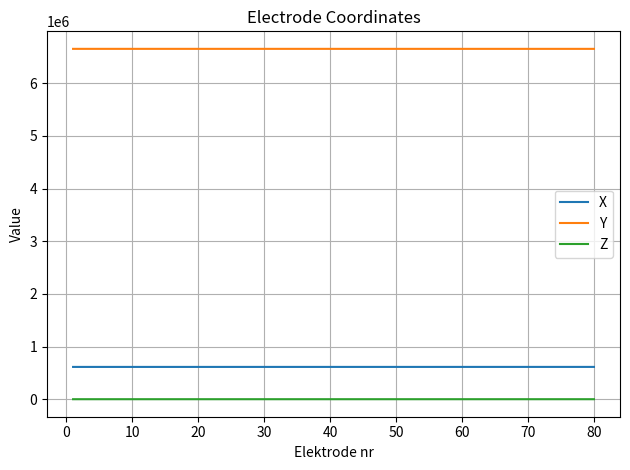

What is the maximum value shown in the chart?

6651209.6